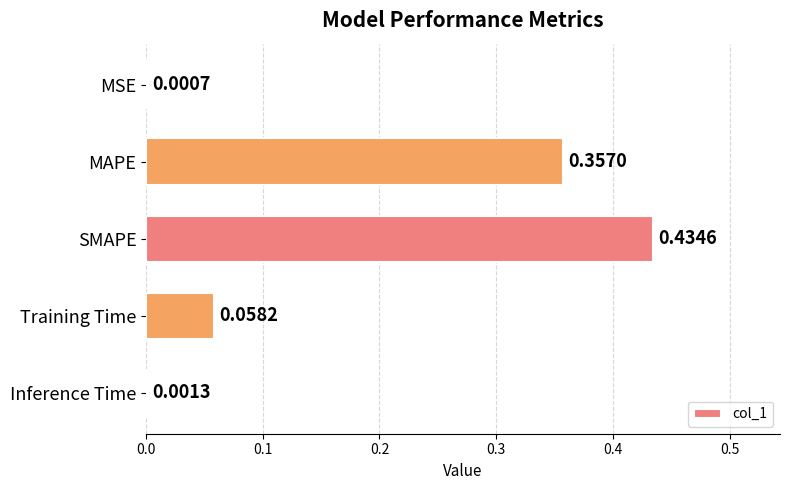

Which has a higher value, SMAPE or Inference Time?

SMAPE